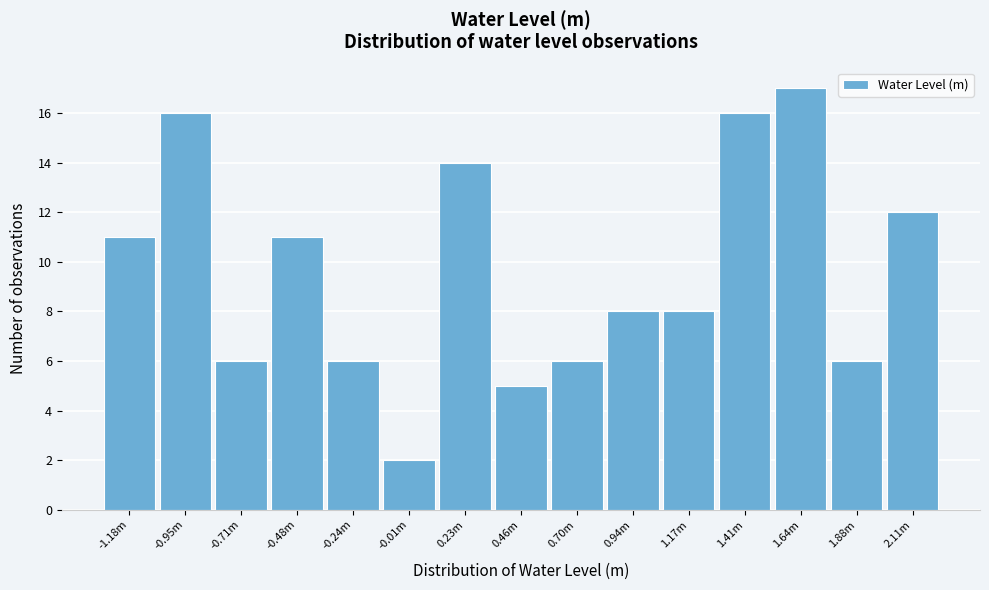

Reading left to right, list all the values displayed in this chart.

11	16	6	11	6	2	14	5	6	8	8	16	17	6	12